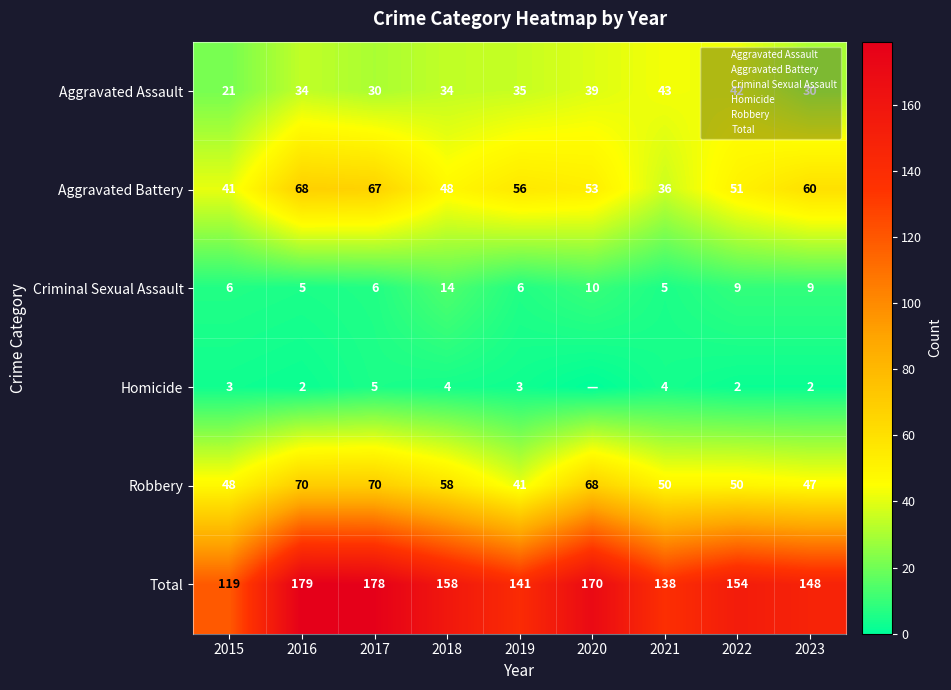

What is the maximum value shown in the chart?

179